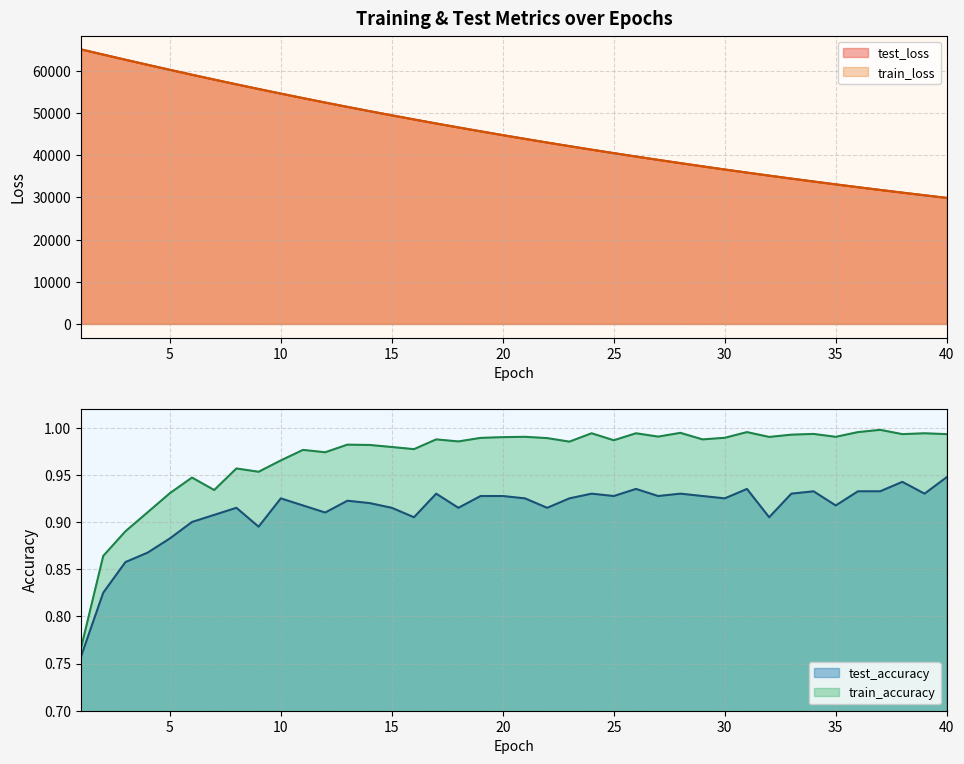

Where is test_accuracy nearest to the value 0?

1